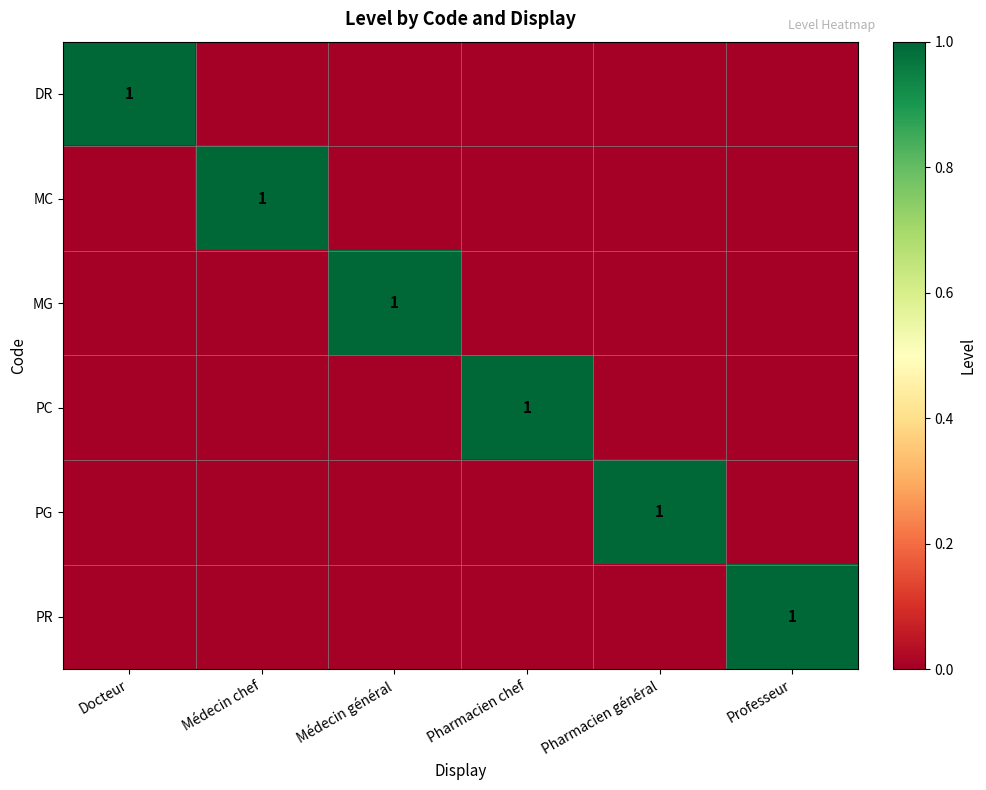

At which category is the sum across all series the highest?

Docteur